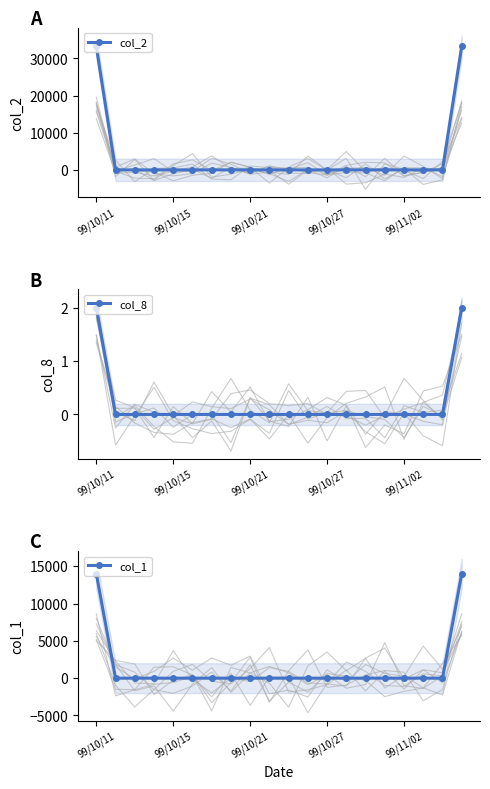

The value of col_8 at 9 is 1. True or false?

False